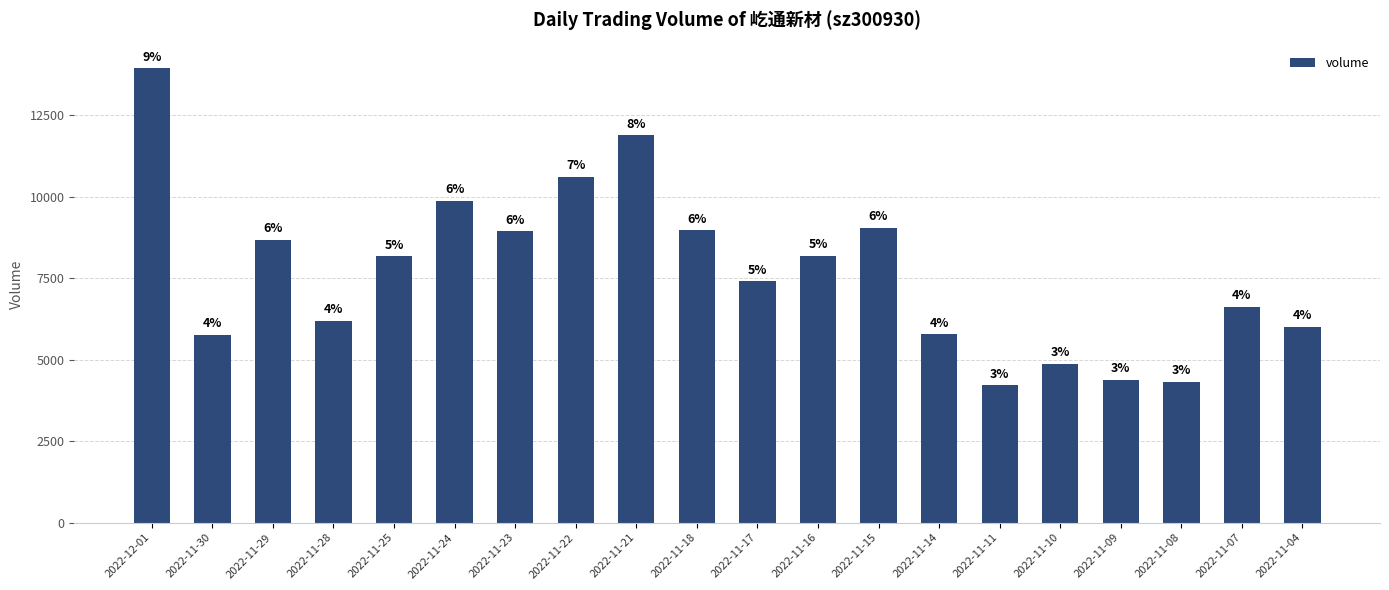

Does the chart contain any negative values?

No